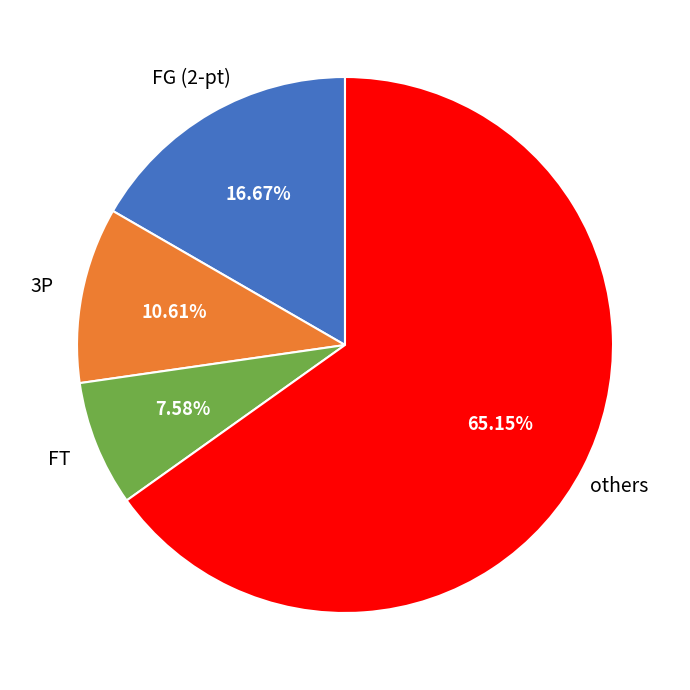

Does any single category account for the majority?

Yes